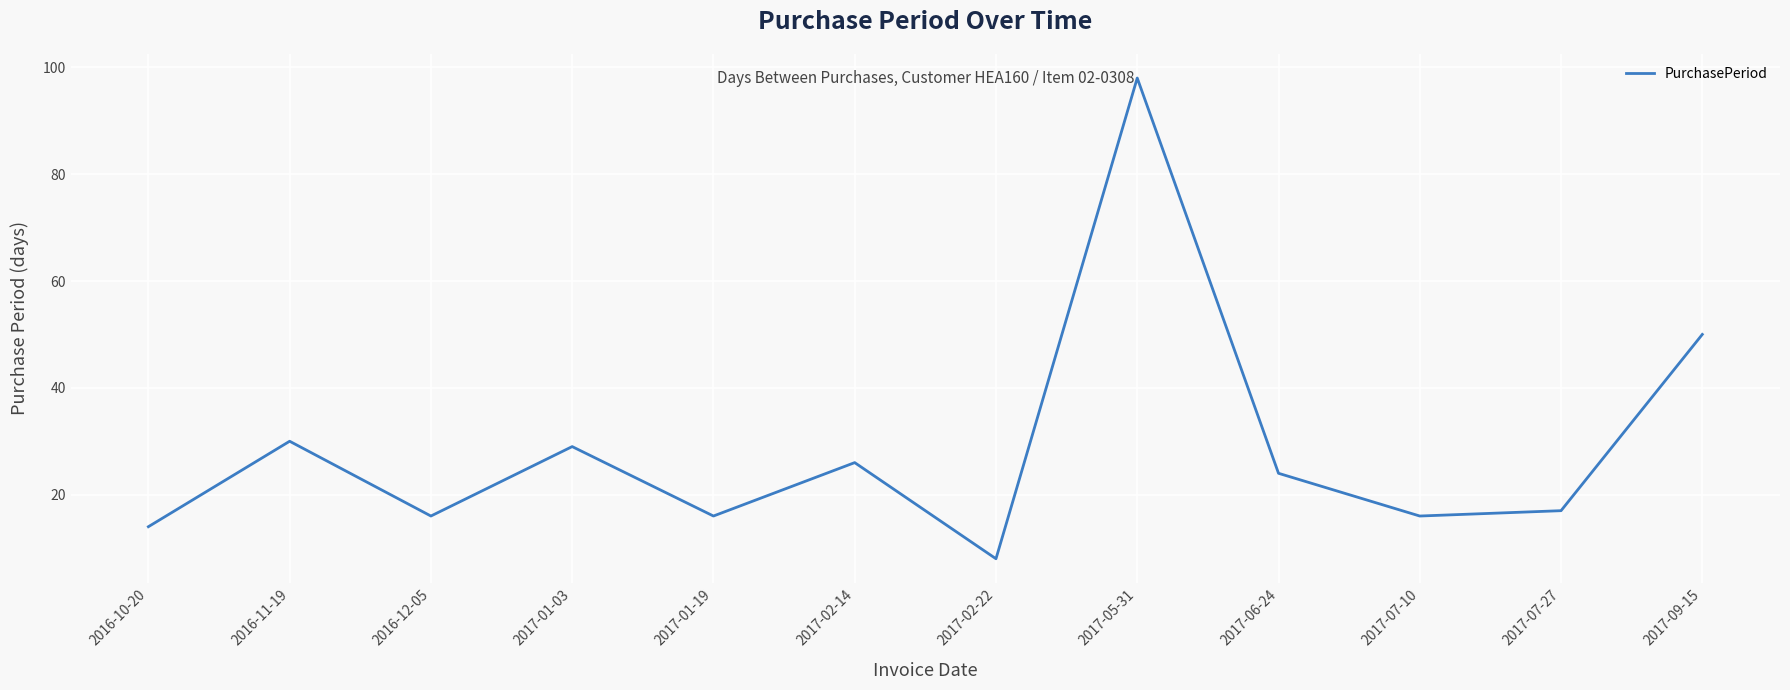

The value at 2016-12-05 is 27. True or false?

False